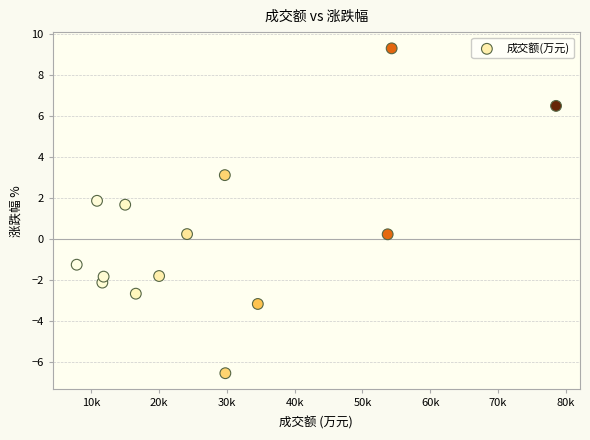

What is the range of Y values (max minus min)?

15.8